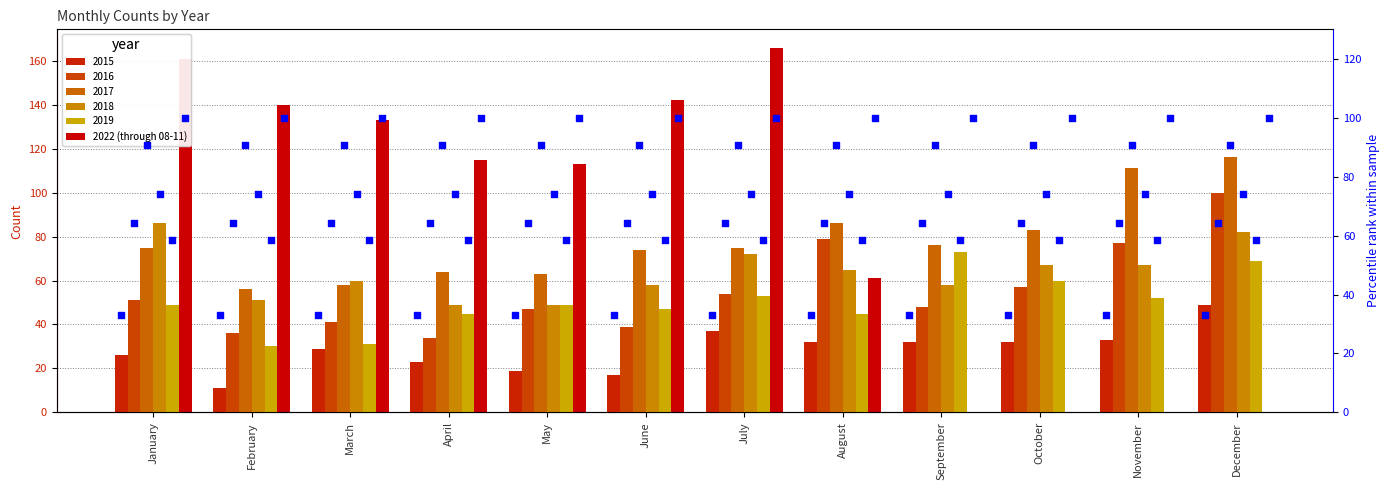

Is the value of 2022 (through 08-11) at February greater than the value of 2017 at August?

Yes